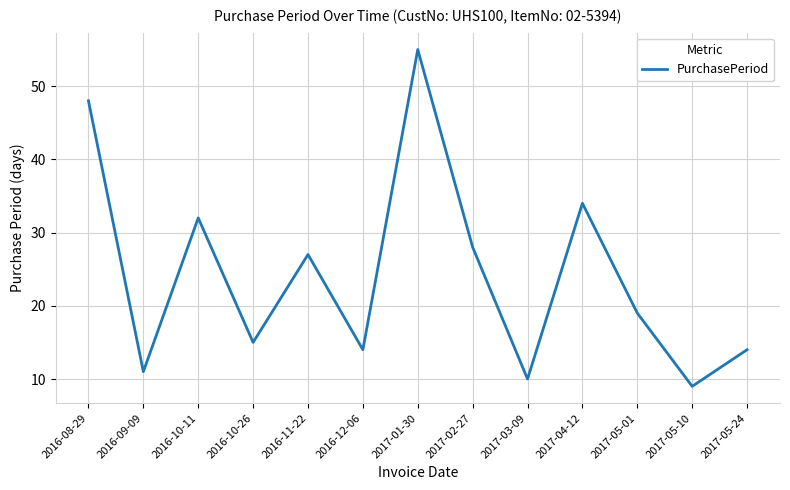

What is the approximate value at 2017-04-12, to the nearest 5?

35